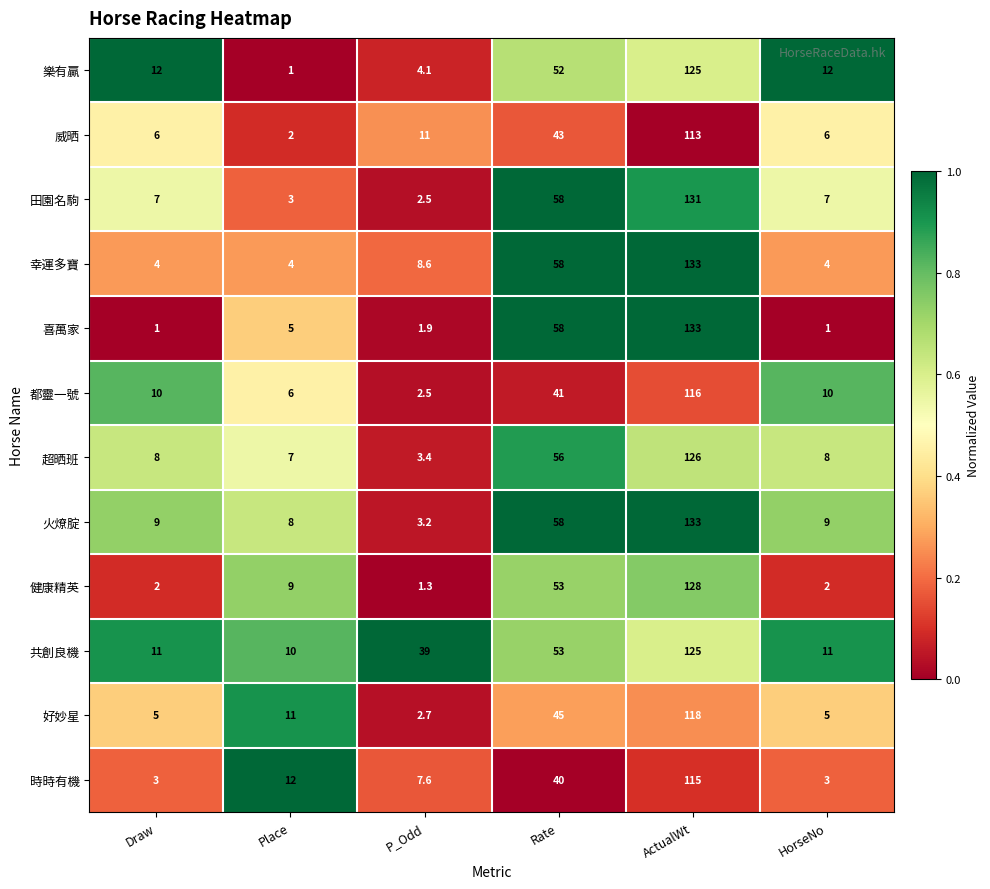

At which category does the chart reach its peak across all series?

ActualWt